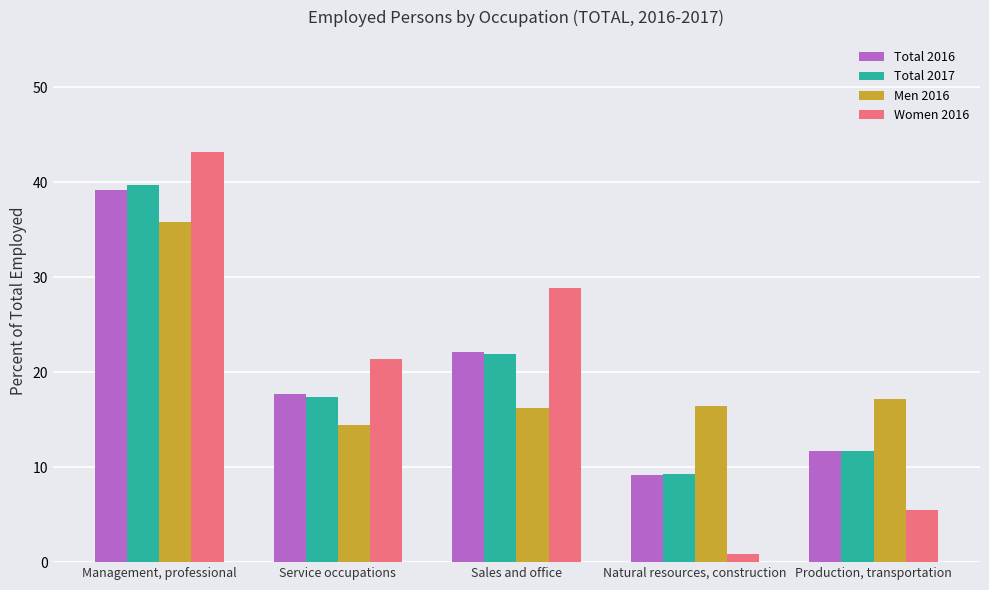

How many bars are there in each group?

4